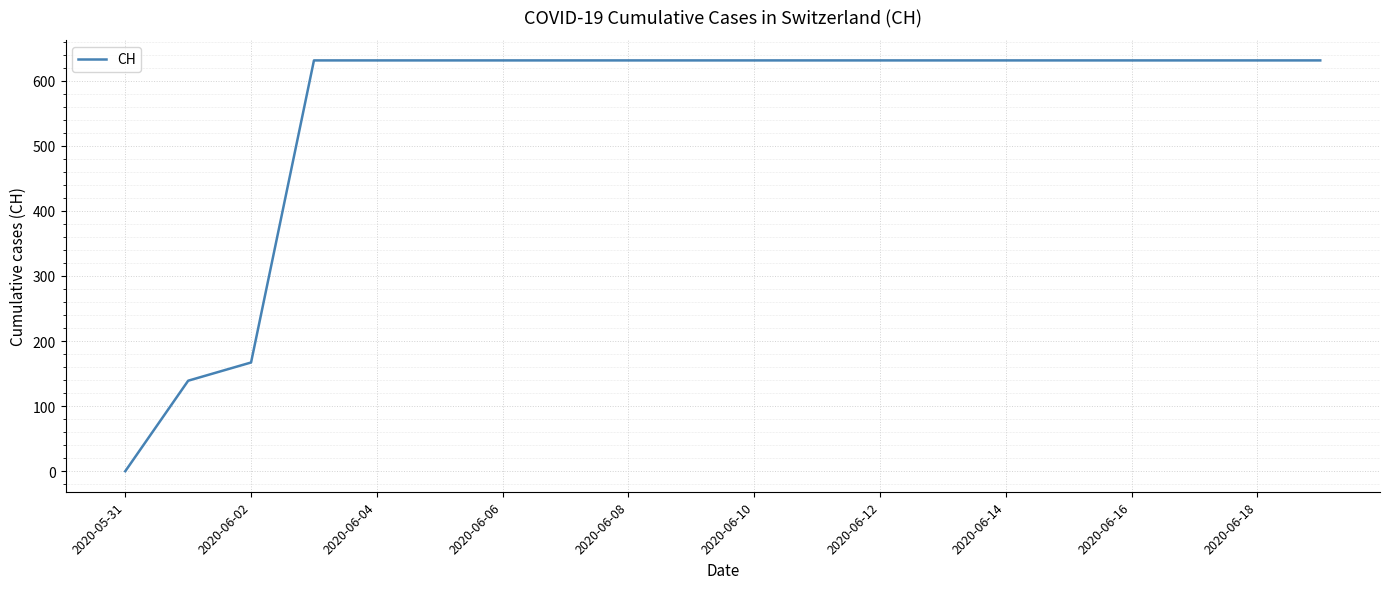

Does the chart have visible grid lines?

Yes